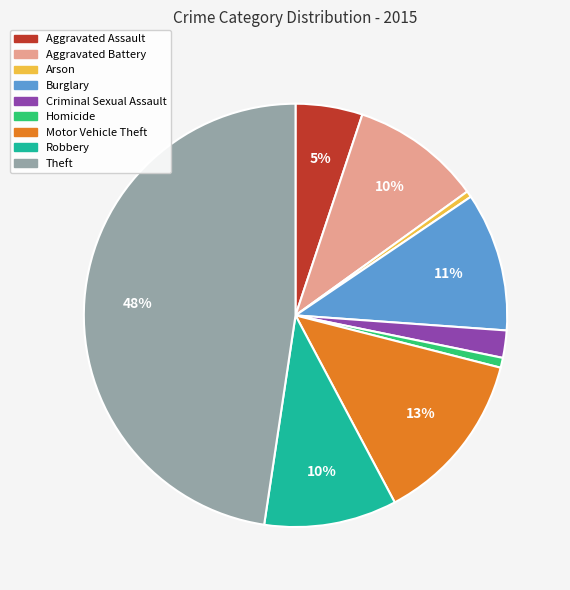

How many segments does this pie chart have?

9